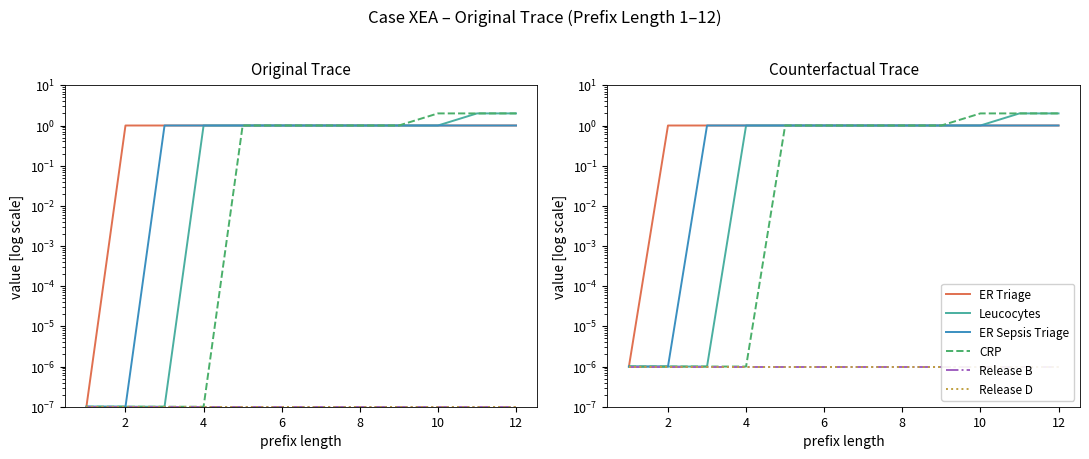

What is the value of the CRP point at the 5th from the left?

1.0